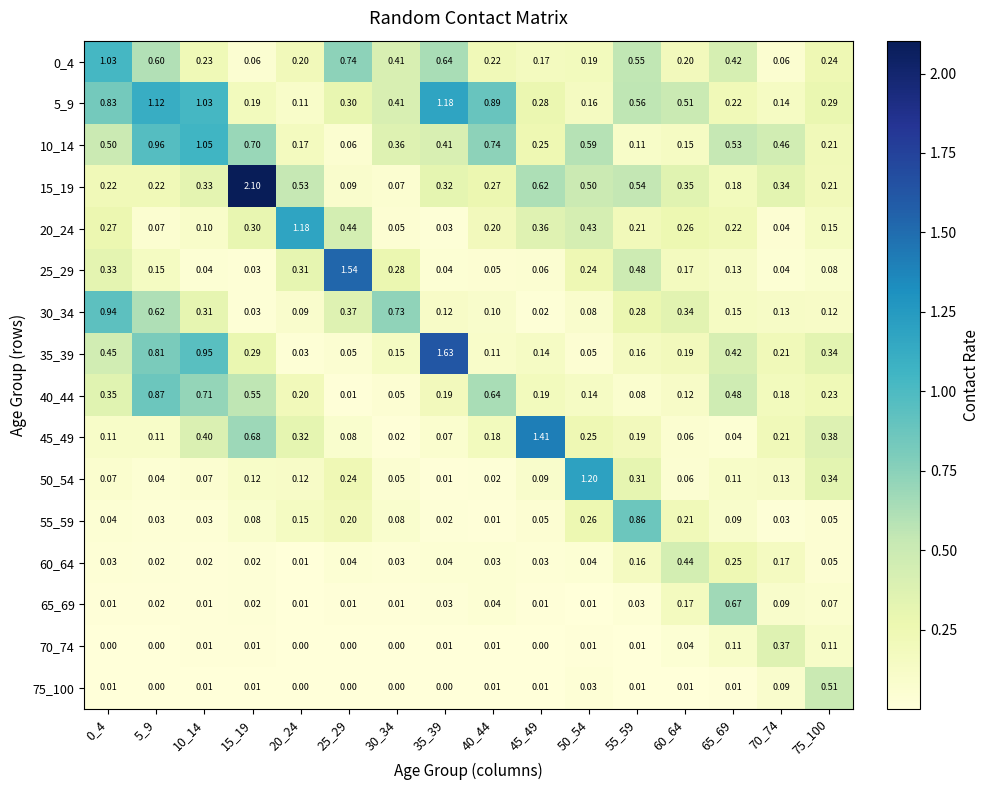

Is the value of 55_59 at 45_49 greater than the value of 45_49 at 20_24?

No